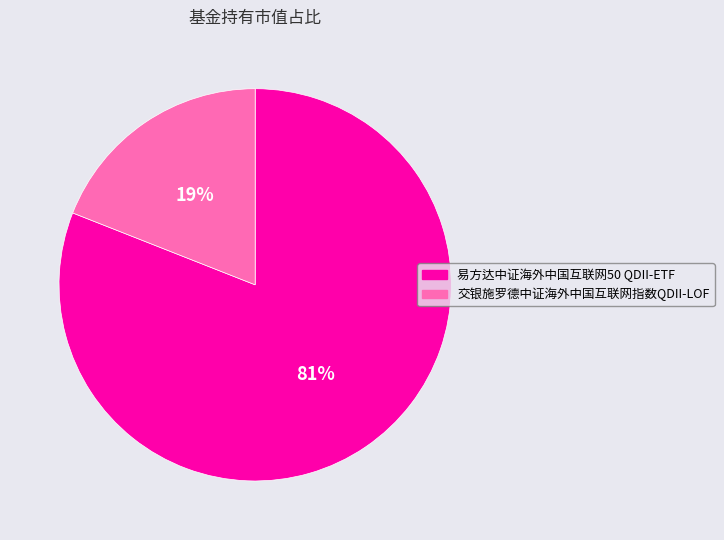

Is there a majority slice in this chart?

Yes